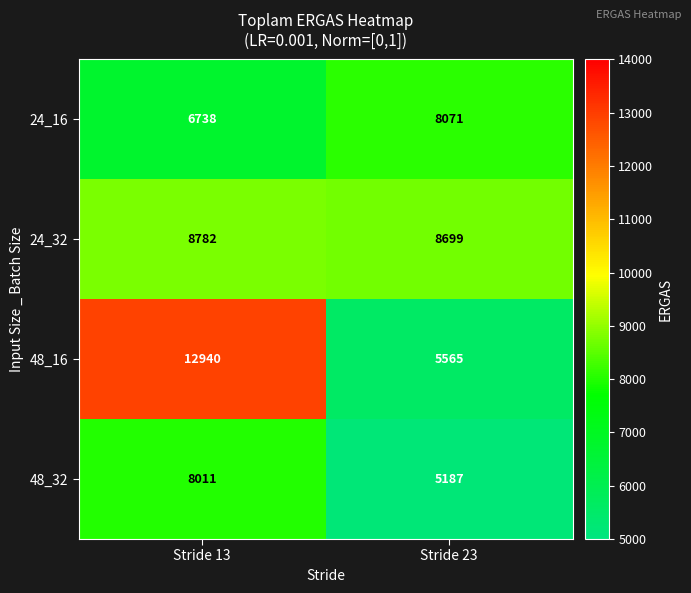

How many categories are shown in the chart?

2